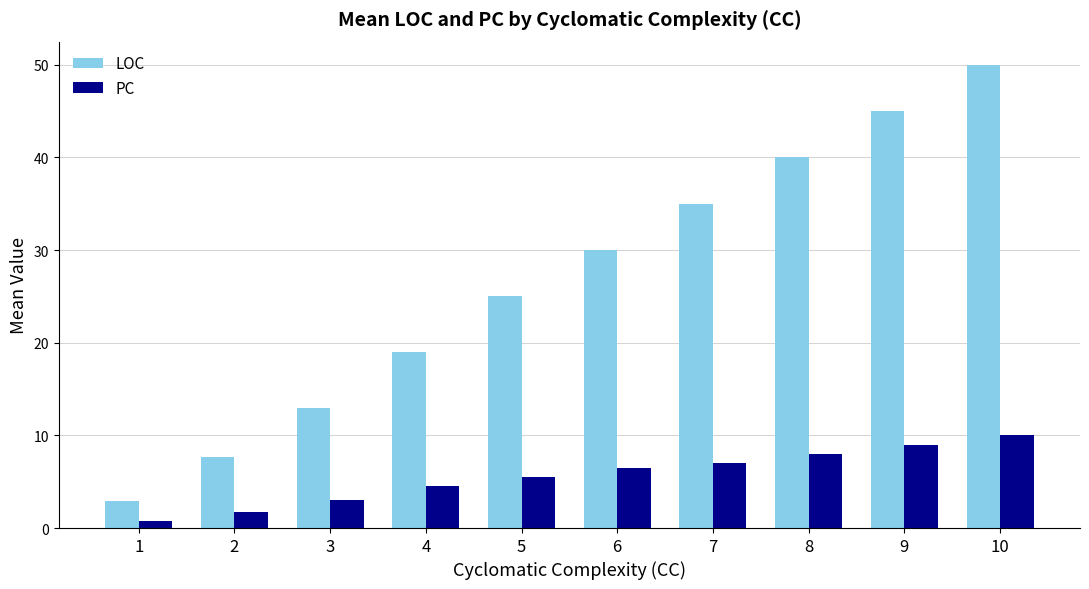

Which label corresponds to the largest value in the chart?

10